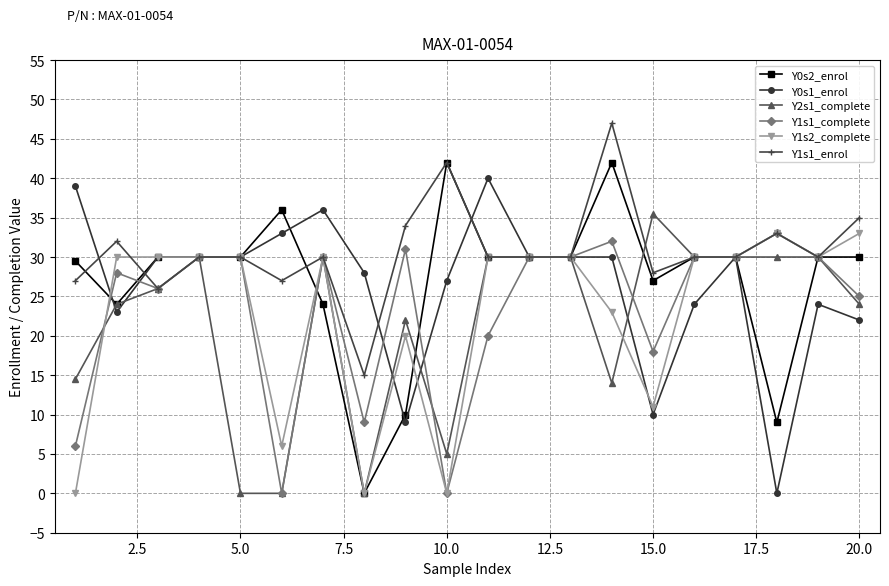

What is the maximum value shown in the chart?

47.0